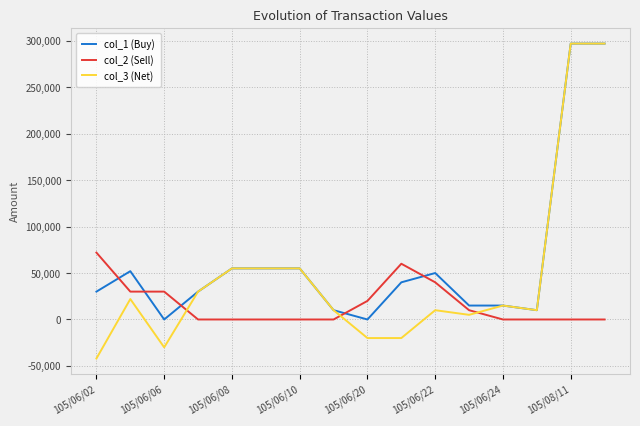

Rank the series by their average value, from lowest to highest.

col_2 (Sell), col_3 (Net), col_1 (Buy)